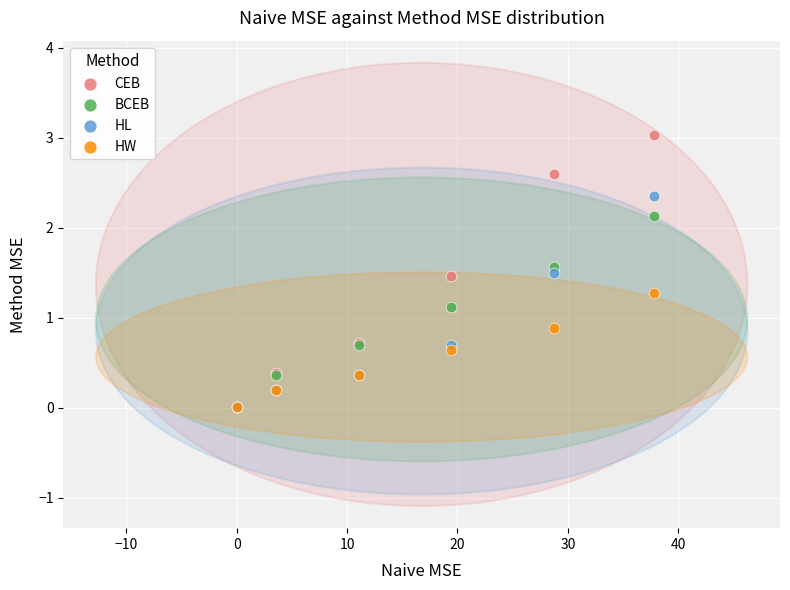

What are all the series names shown in the legend?

CEB, BCEB, HL, HW